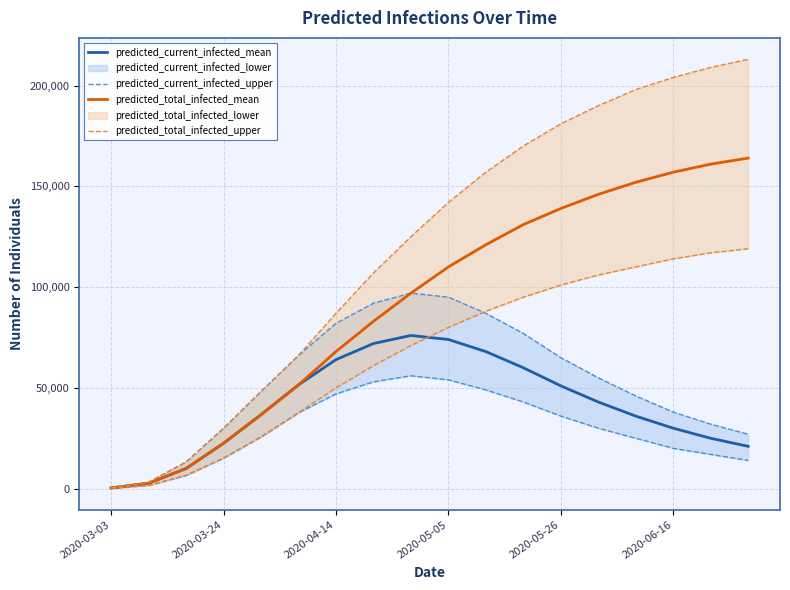

True or false: predicted_total_infected_mean has more than 0 points higher than both neighbors.

False